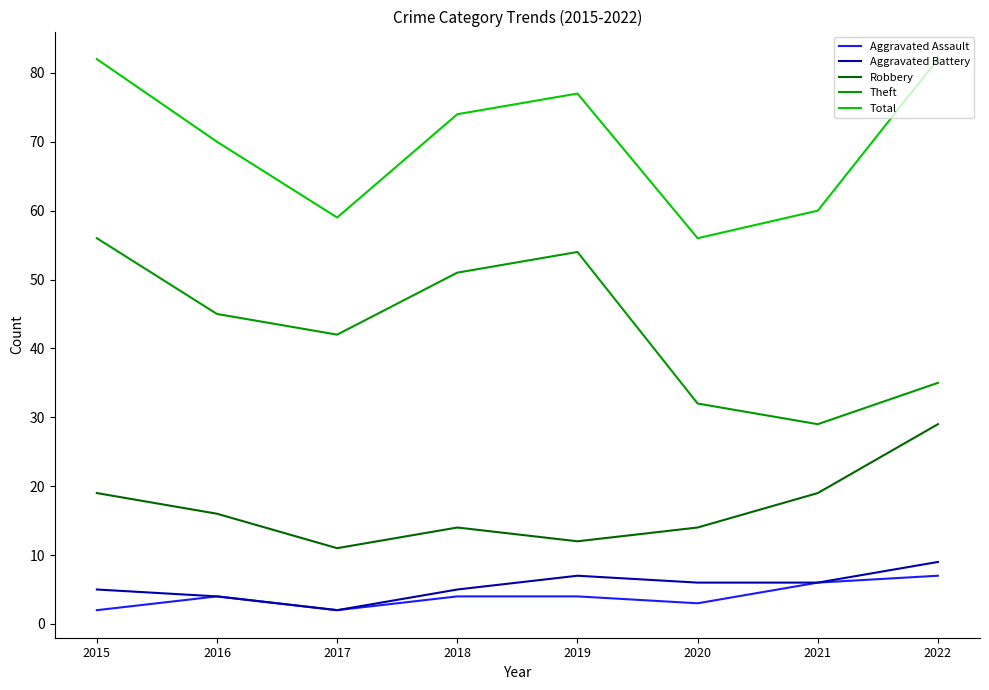

Where is the first local minimum for Theft?

2017